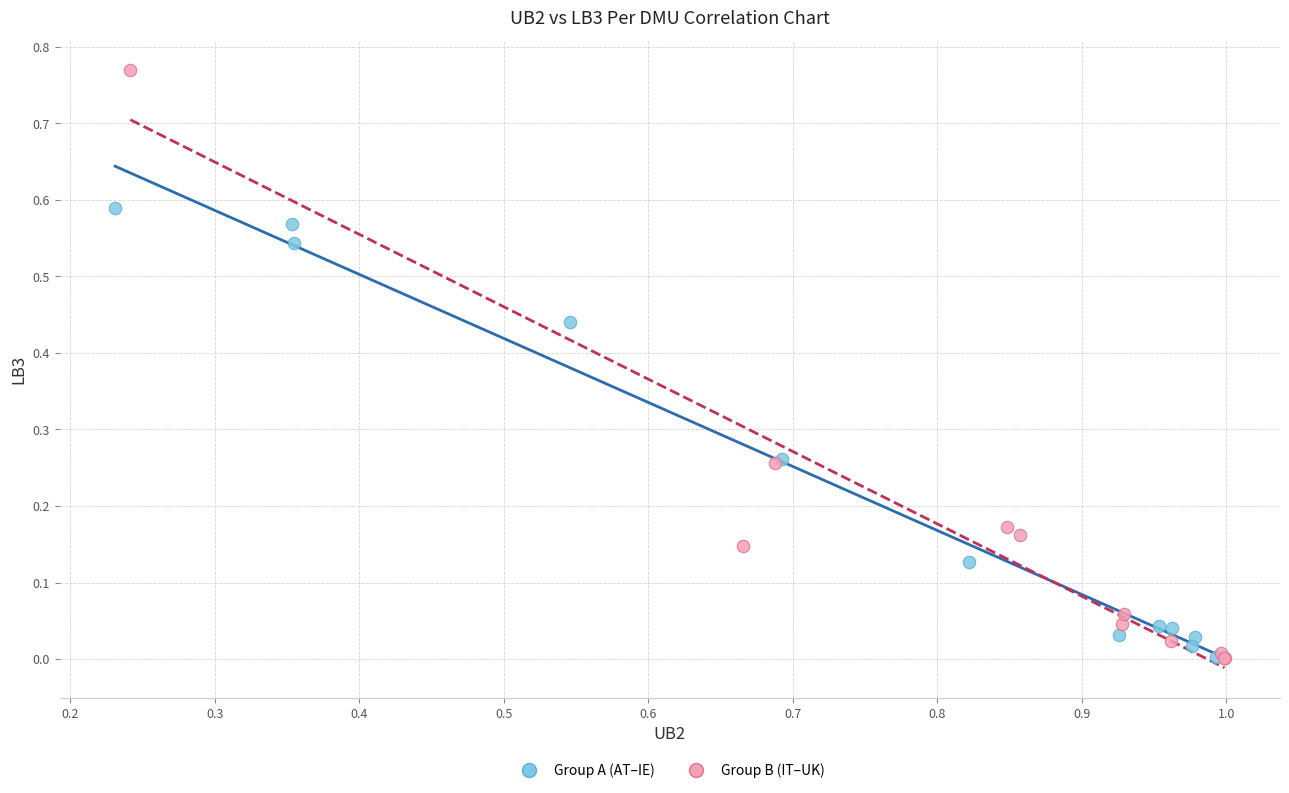

Which series has the widest spread of Y values?

Group B (IT–UK)